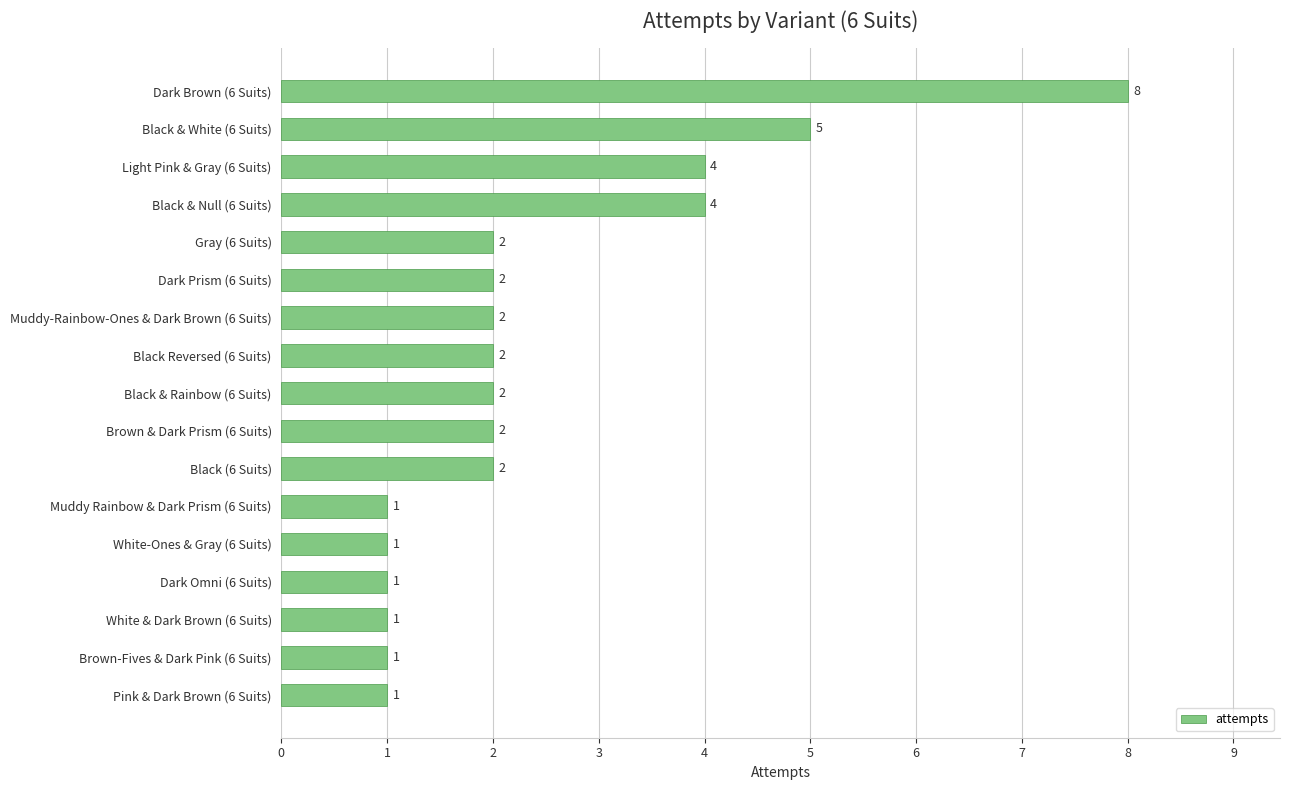

What is the difference between the second highest and second lowest values?

4